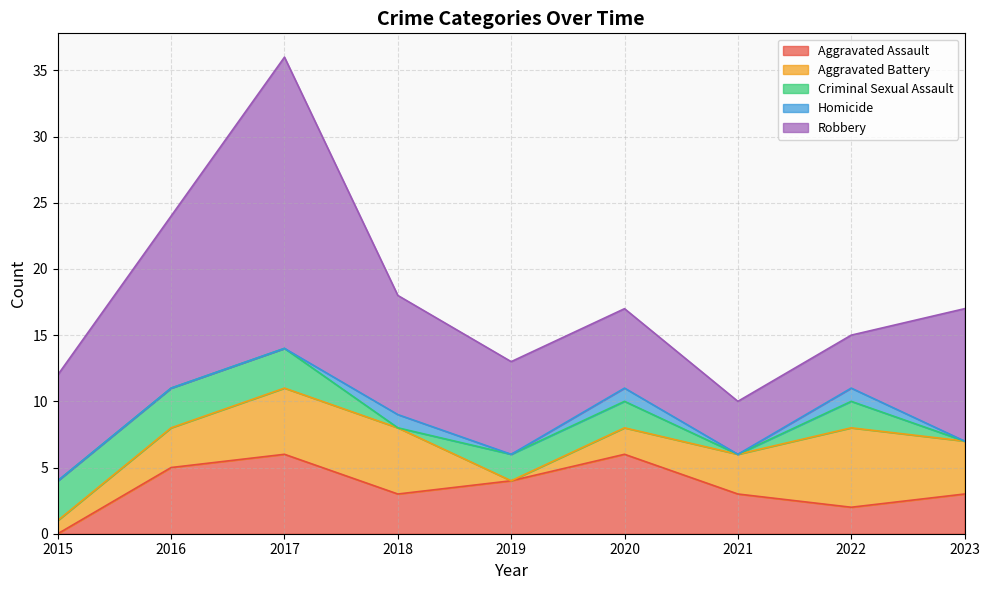

True or false: Criminal Sexual Assault and Robbery intersect in this chart.

False